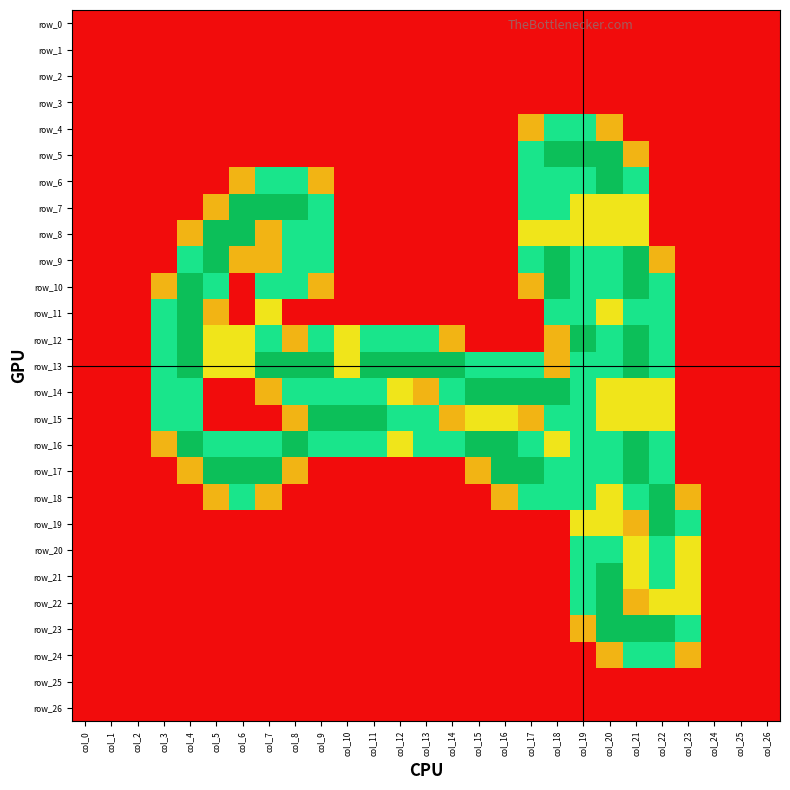

What is the sum of all row_16 values?

30.8